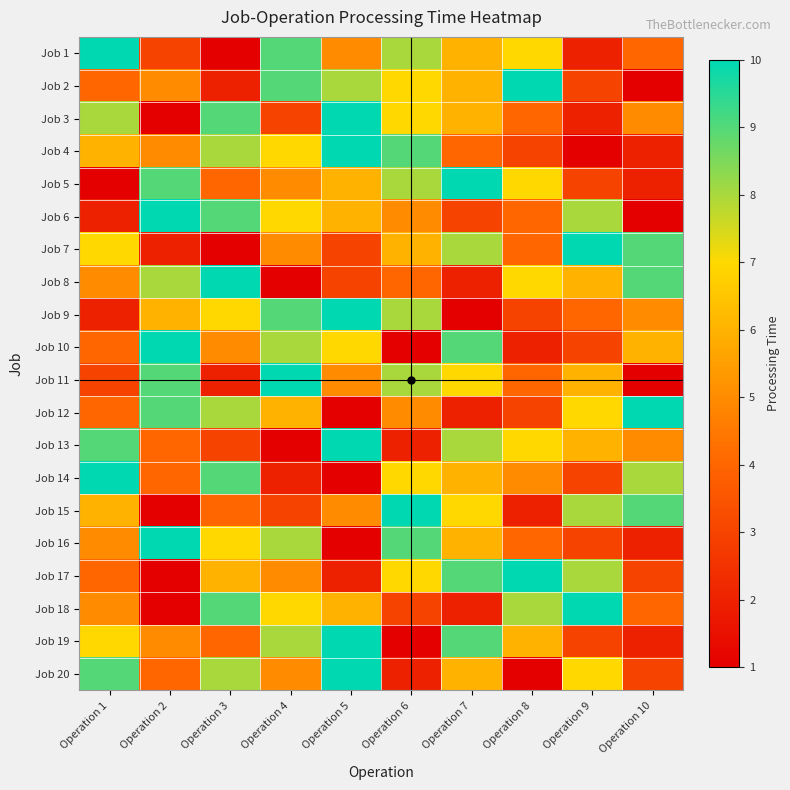

What is the difference between the highest and lowest values at Operation 9?

9